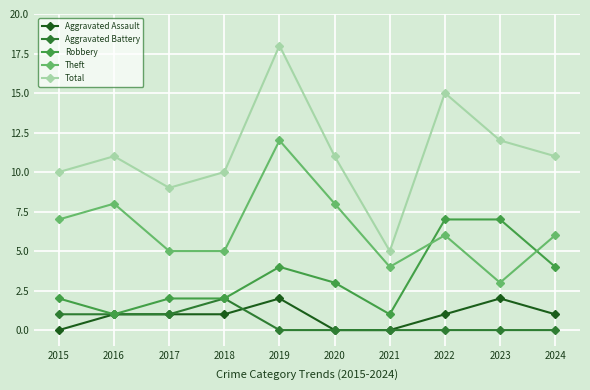

What are all the series names shown in the legend?

Aggravated Assault, Aggravated Battery, Robbery, Theft, Total